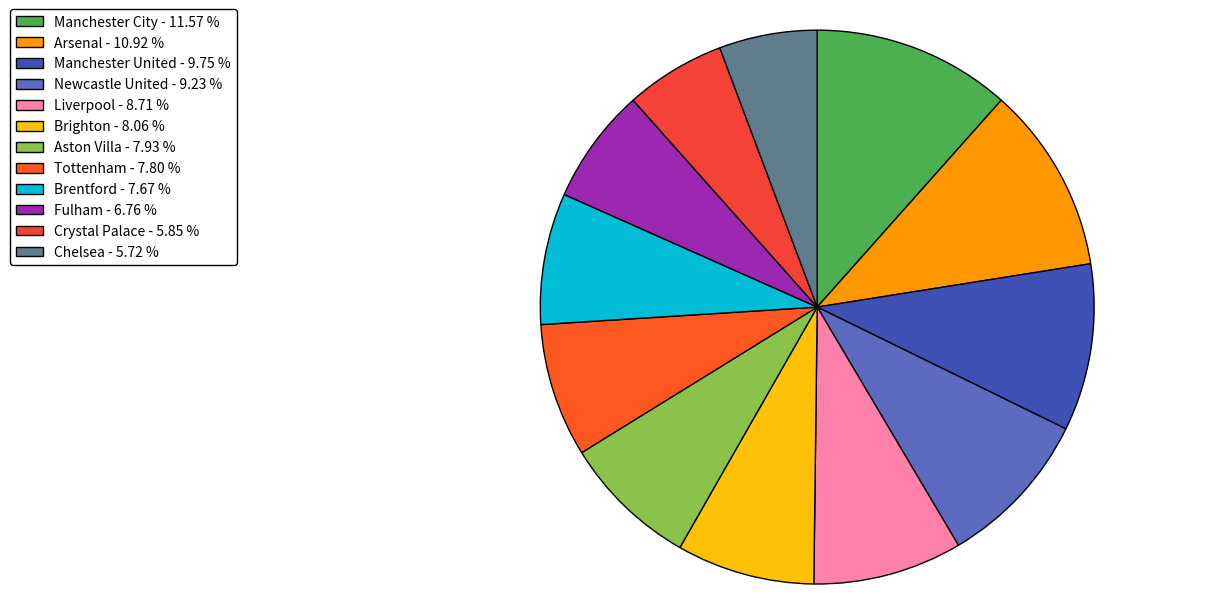

Does Crystal Palace account for over 50% of the chart?

No